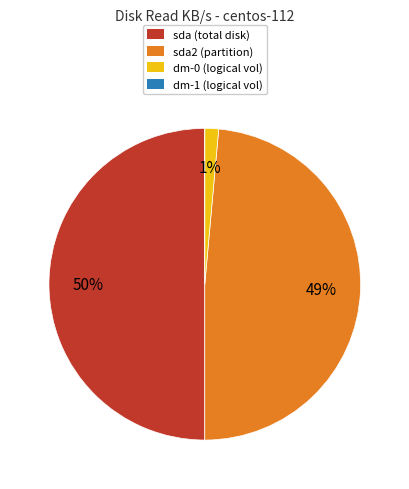

To the nearest percent, what is the difference between the largest and smallest slice percentages?

50%